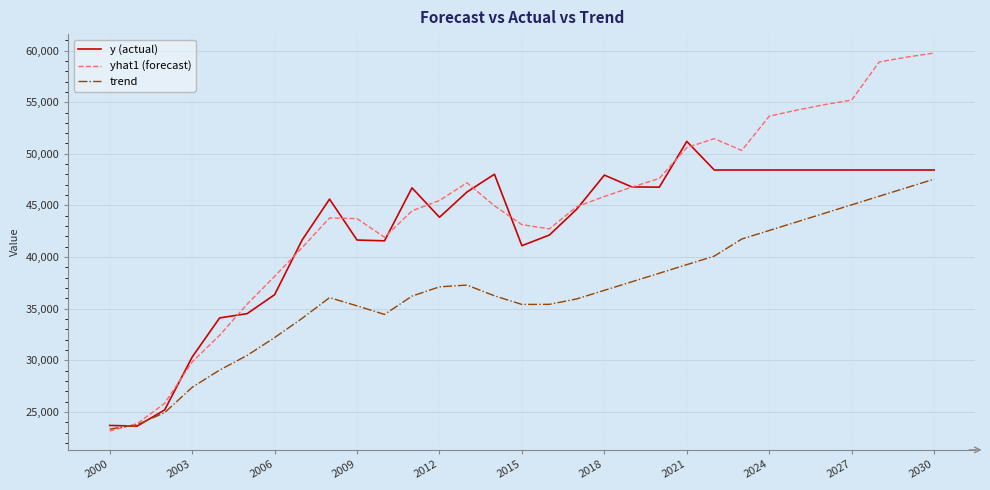

What is the minimum value for yhat1 (forecast)?

23158.0